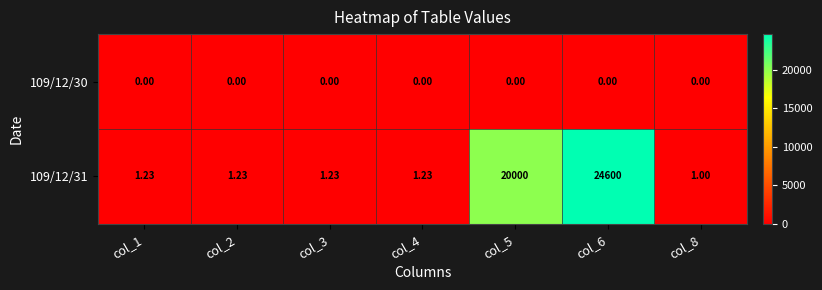

Is the value of 109/12/31 at col_6 greater than the value of 109/12/30 at col_3?

Yes